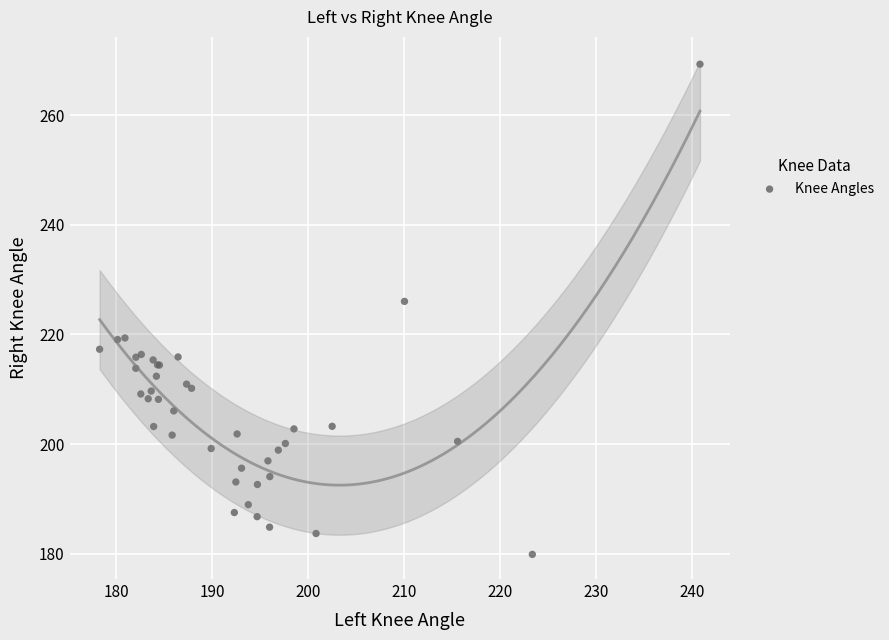

What Y value in the scatter plot is closest to 224?

226.0